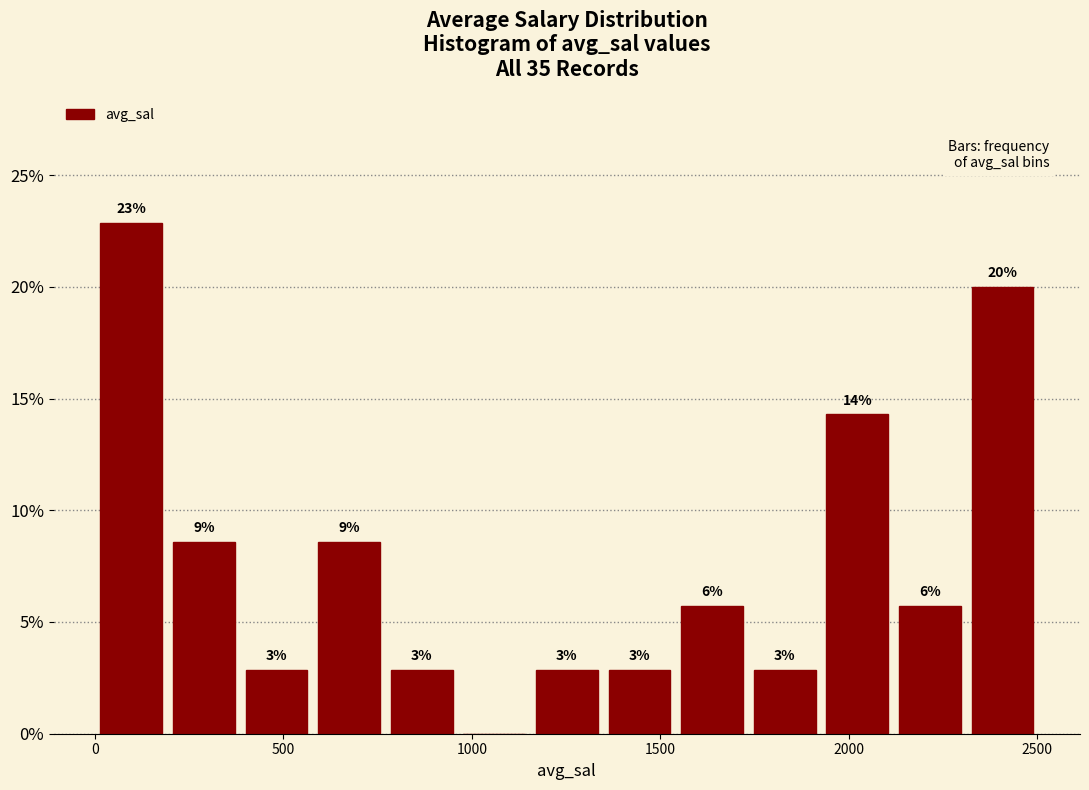

Around what value on the x-axis is the tallest bar? Give the approximate position of its centre, as read against the axis.

100